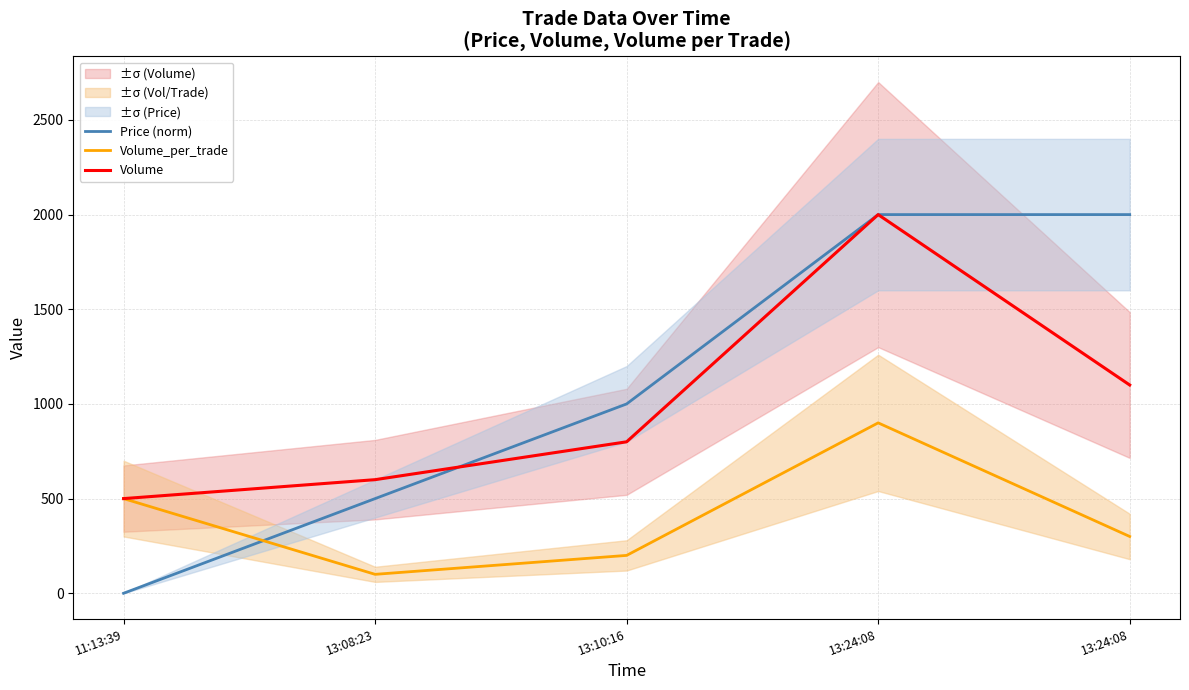

What is the label of the 3rd point from the right?

13:10:16